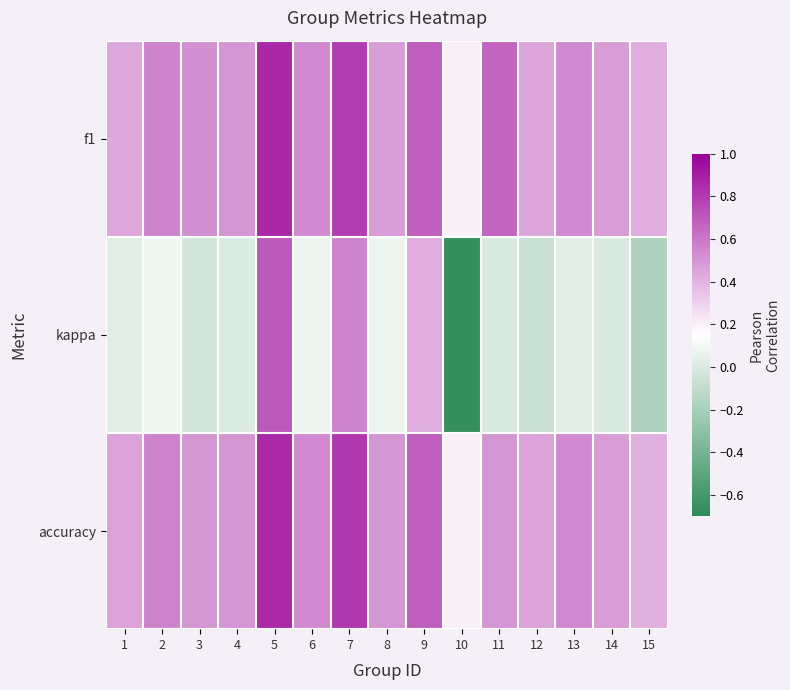

Which series has the widest spread of values?

kappa